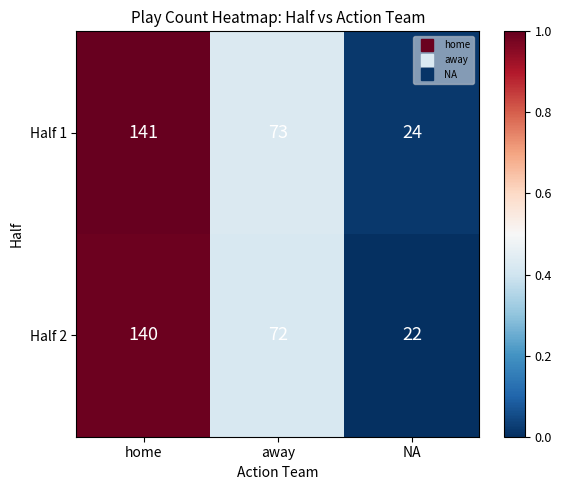

Reading left to right, what are all the values shown in this chart?

Half 1: home=141	away=73	NA=24
Half 2: home=140	away=72	NA=22